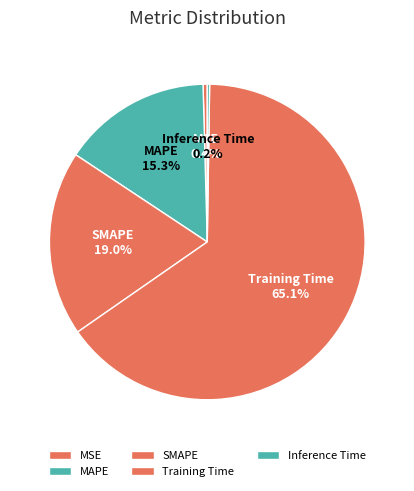

Which category has the biggest portion of the pie?

Training Time